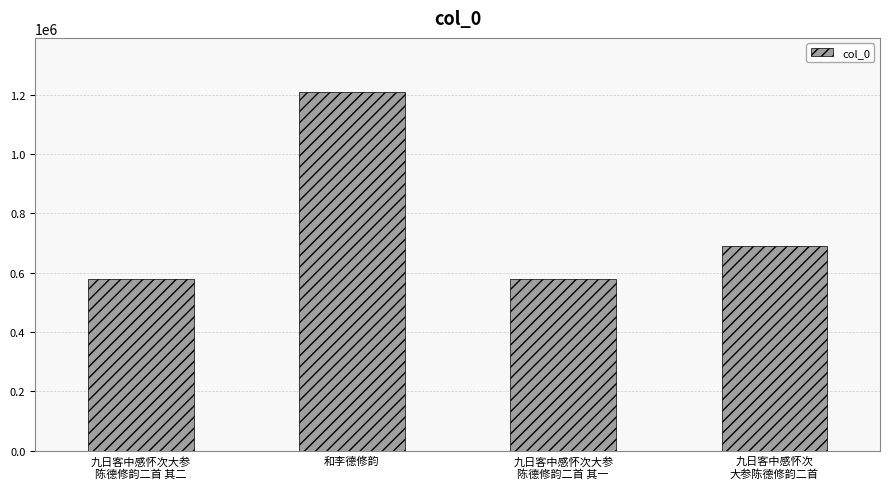

At which category does the chart reach its peak across all series?

和李德修韵